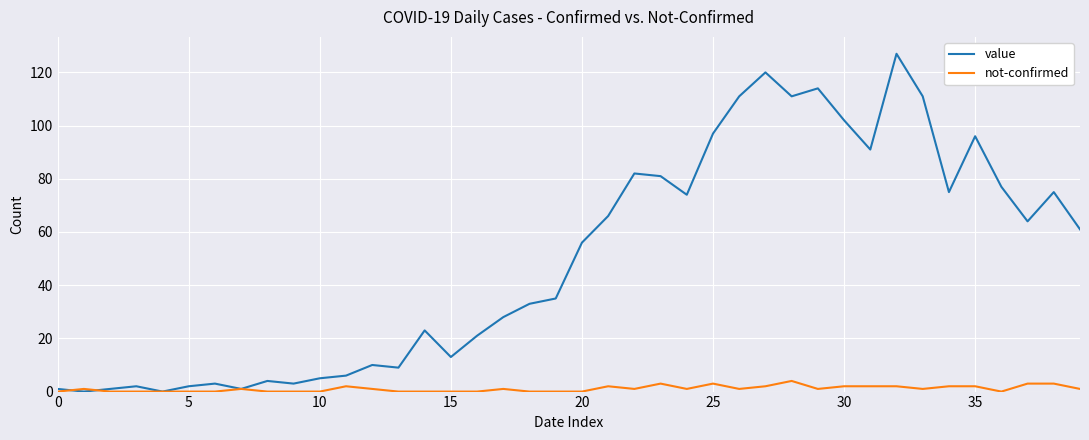

What is the maximum value shown in the chart?

127